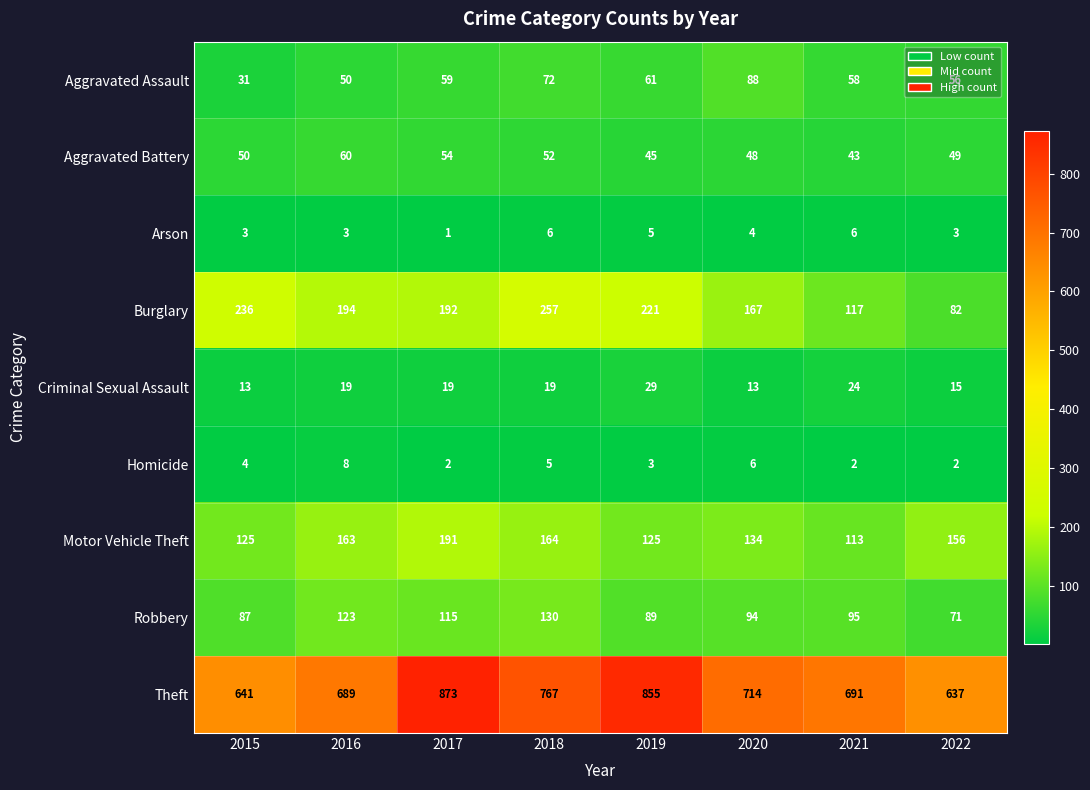

Rank the series by their maximum value, from highest to lowest.

Theft, Burglary, Motor Vehicle Theft, Robbery, Aggravated Assault, Aggravated Battery, Criminal Sexual Assault, Homicide, Arson